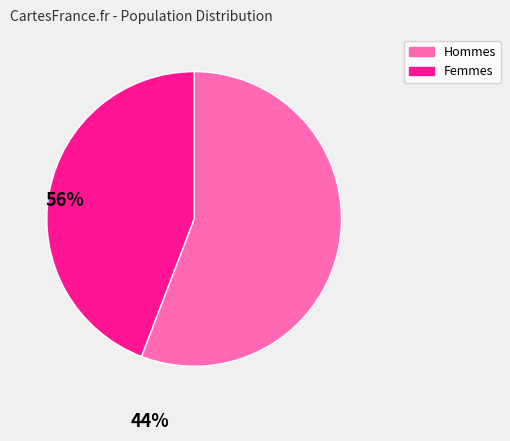

Rank the categories by value from lowest to highest.

Femmes, Hommes